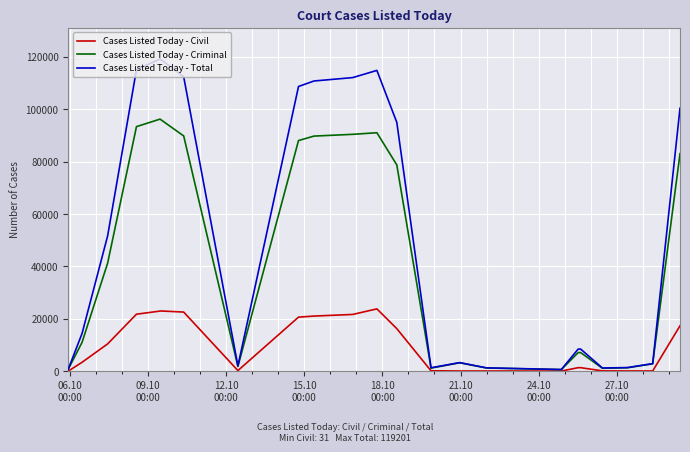

Which series has the largest total across all categories?

Cases Listed Today - Total